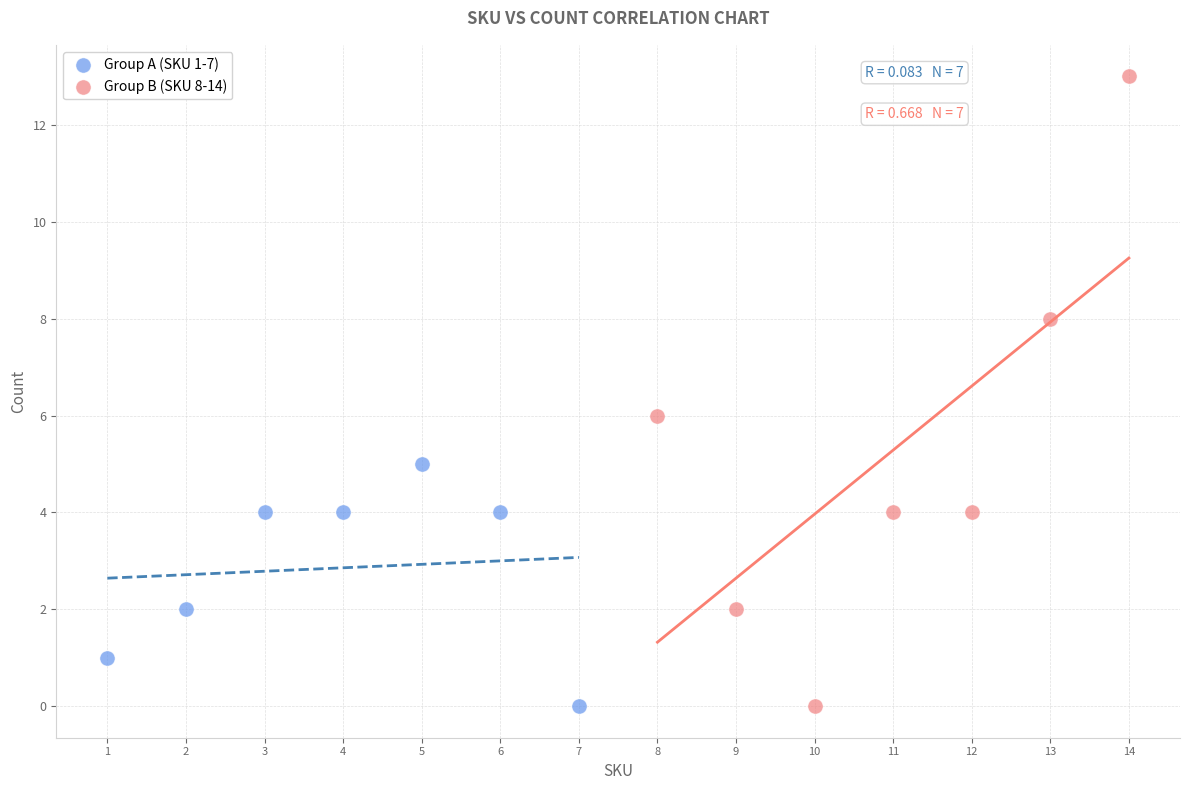

Which series contains the highest Y value?

Group B (SKU 8-14)